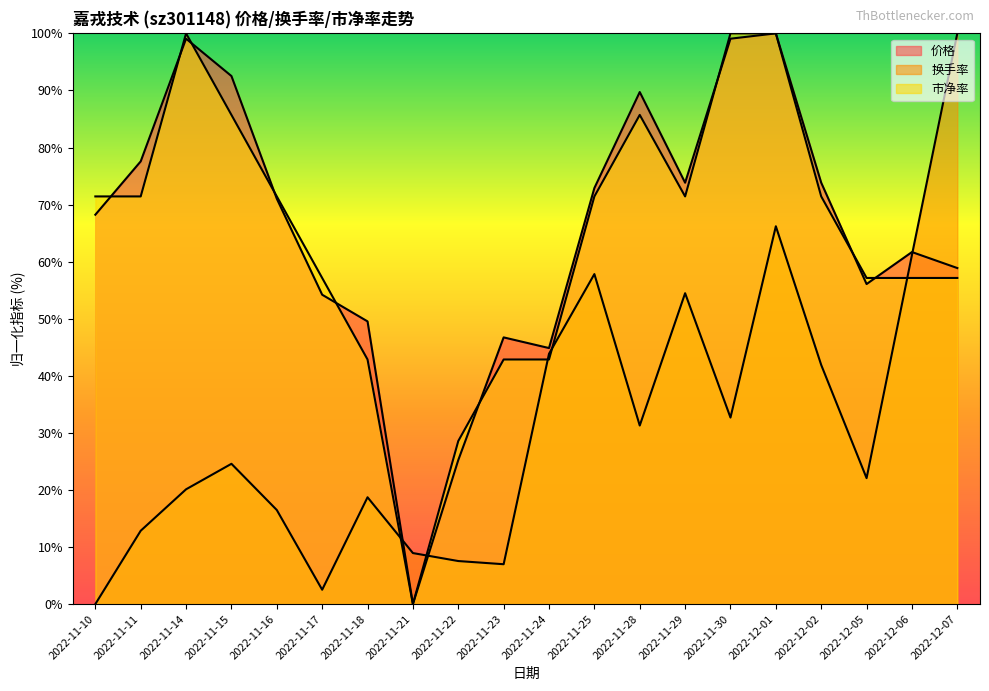

Is it true that 市净率 equals 85.7 at 2022-11-15?

True